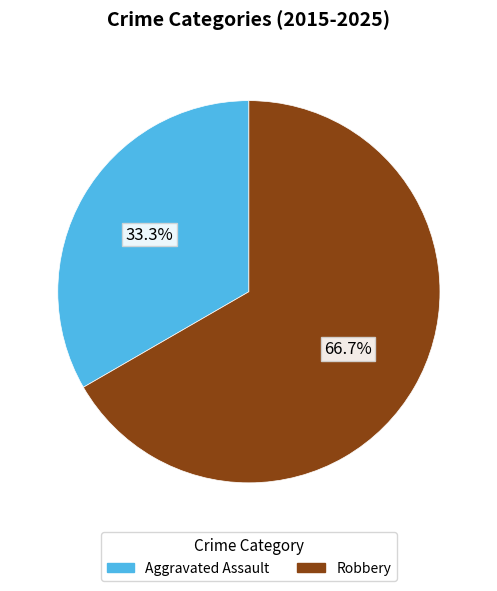

What is the largest slice in the pie chart?

Robbery